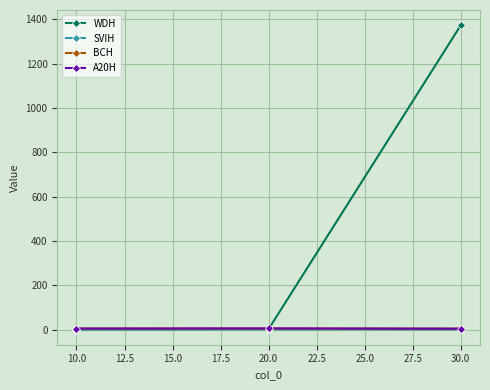

Does the chart display data point markers on the line(s)?

Yes